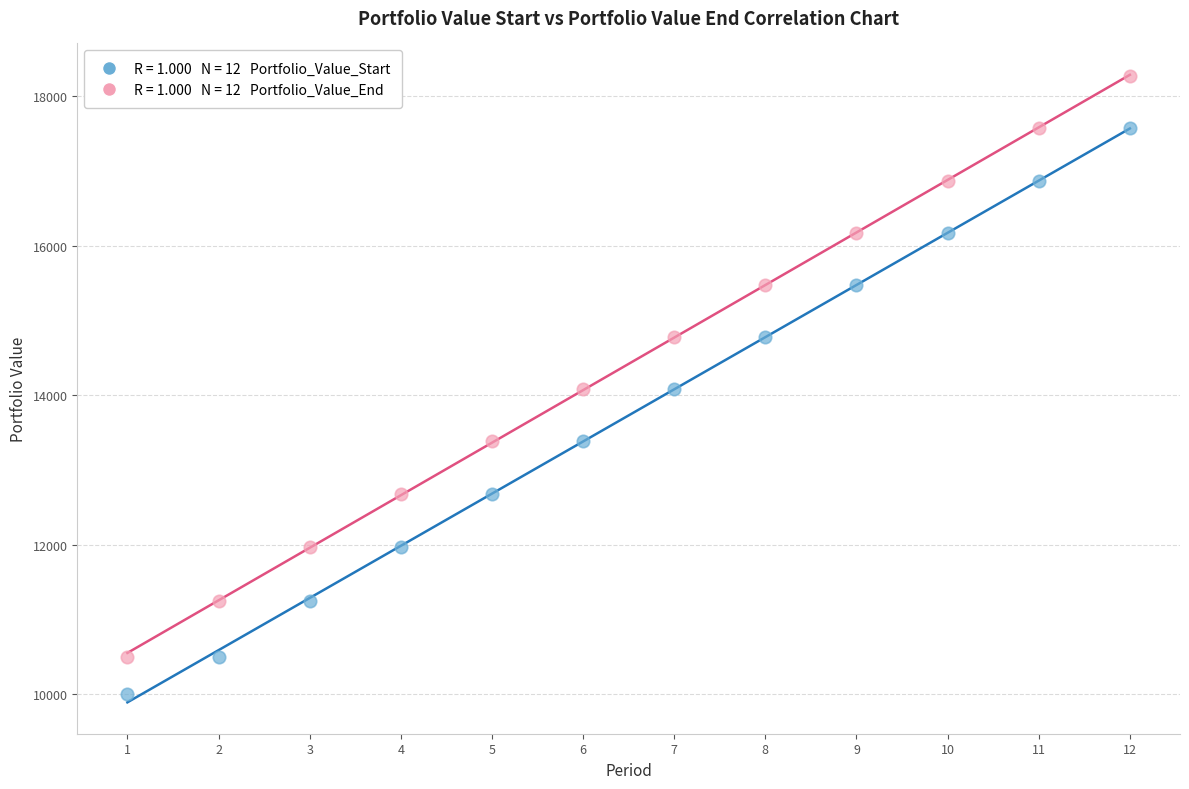

Across all data points, what is the range of X values (max minus min)?

11.0